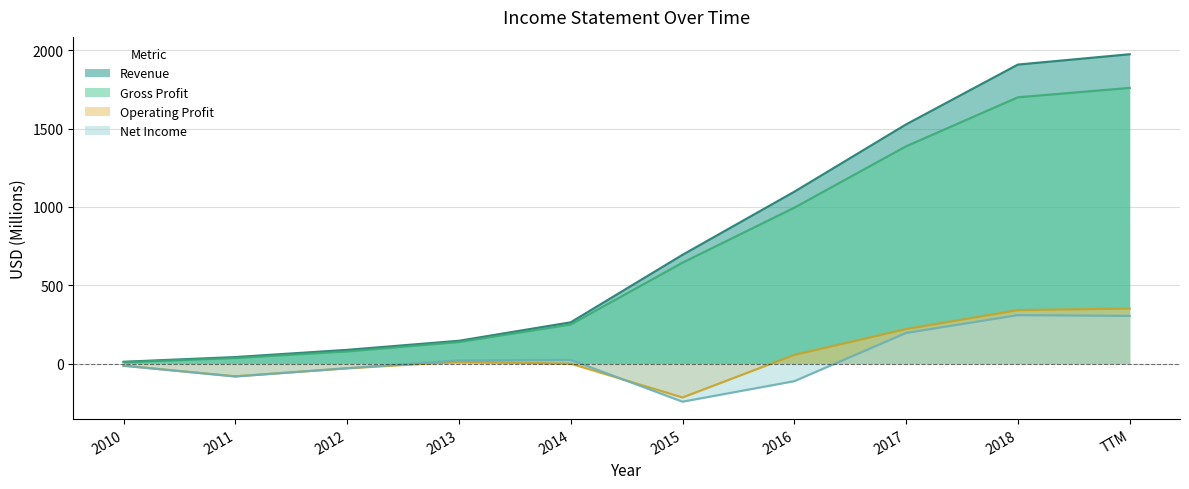

What is the total value across all series at 2010?

-9